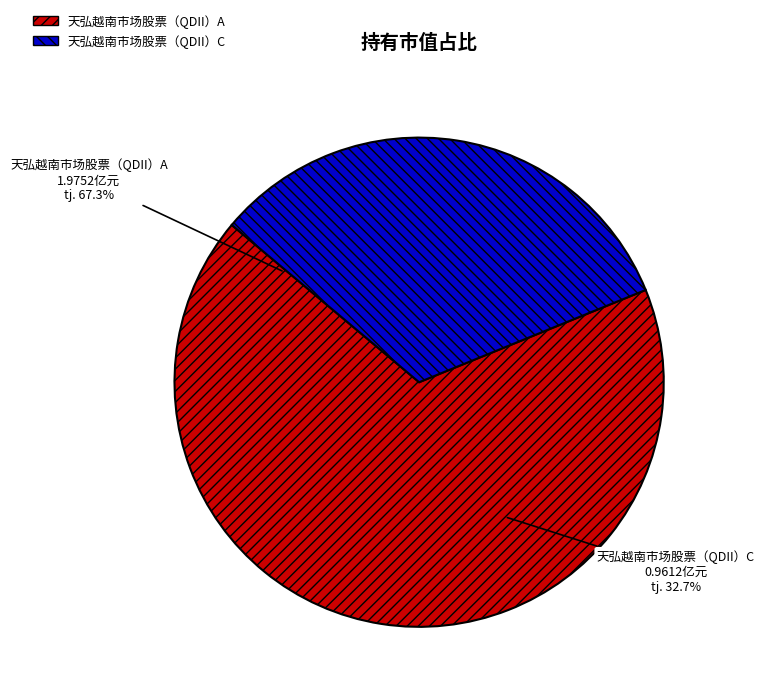

To the nearest percent, what portion does 天弘越南市场股票（QDII）C represent?

33%